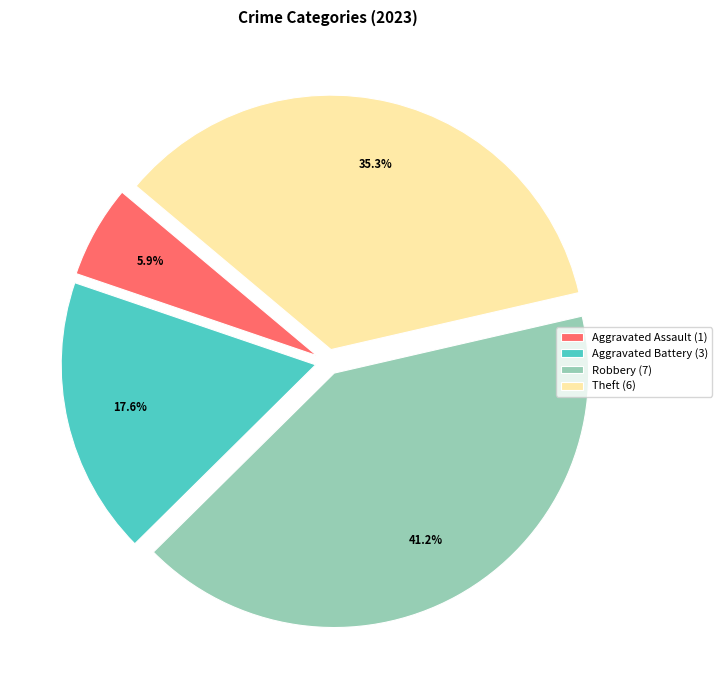

Is Robbery (7) the majority of the pie?

No